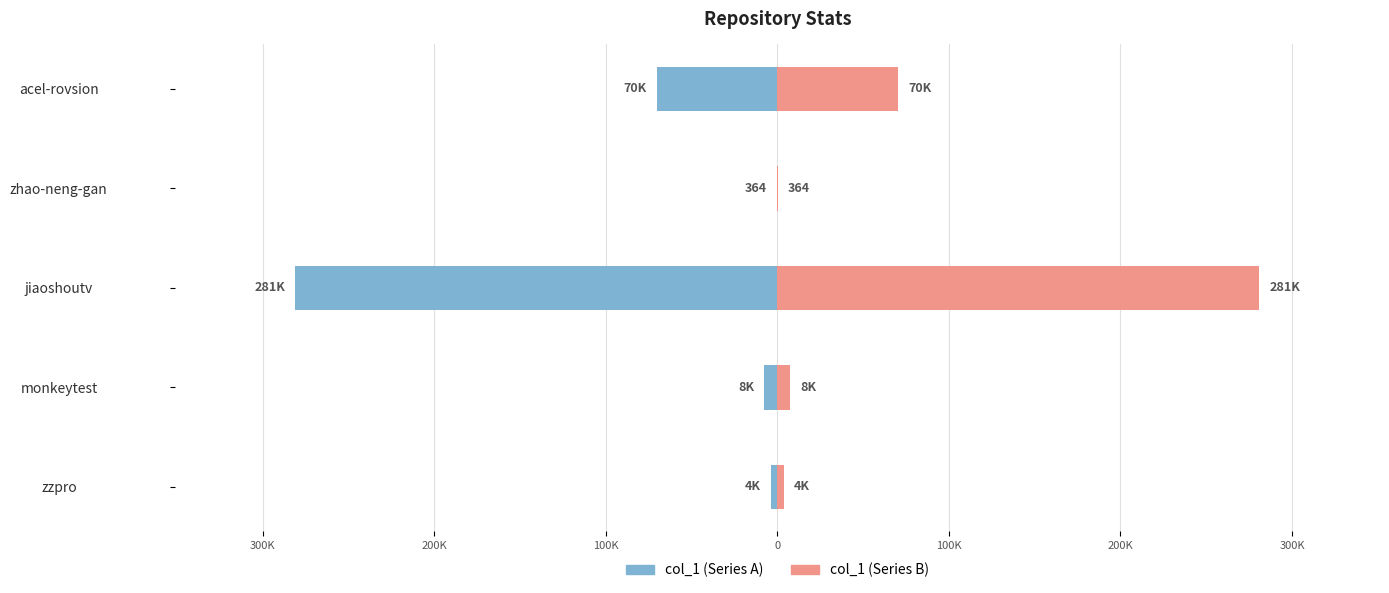

Is the value of col_1 (right) at zhao-neng-gan greater than the value of col_1 (left) at monkeytest?

Yes